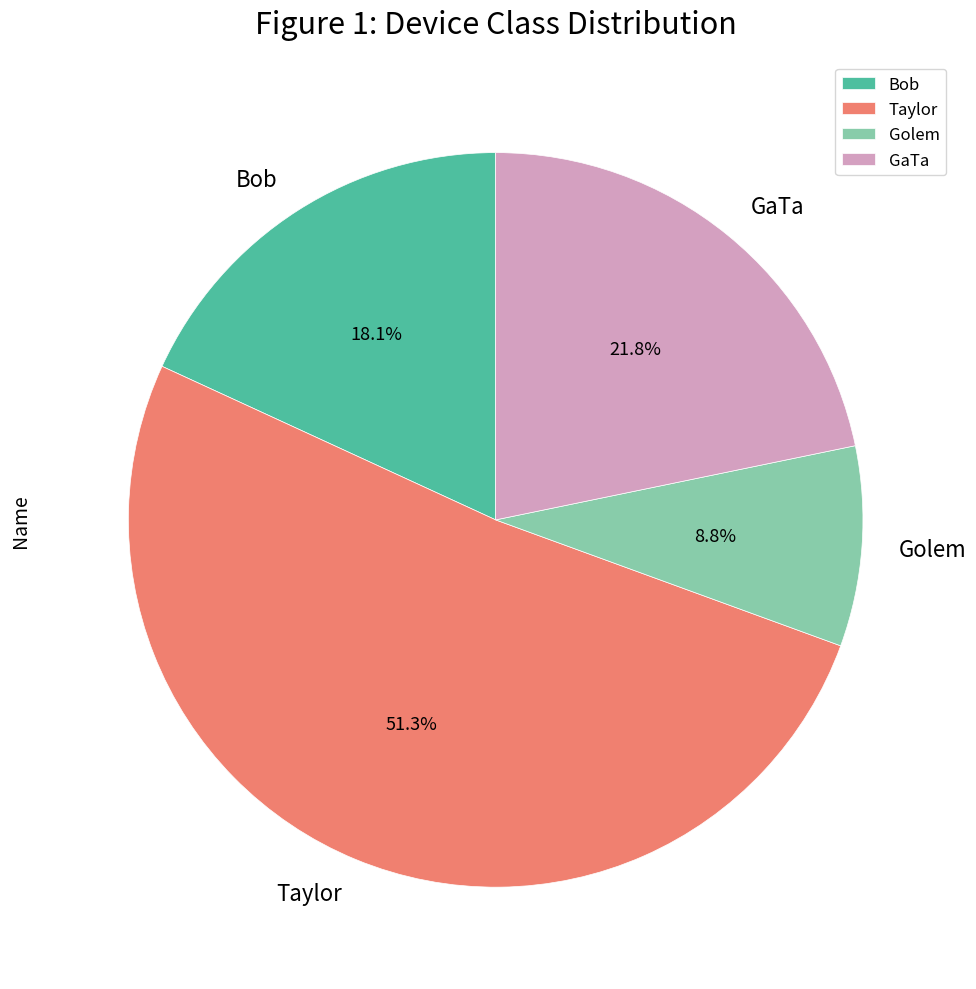

Does any single category account for the majority?

Yes